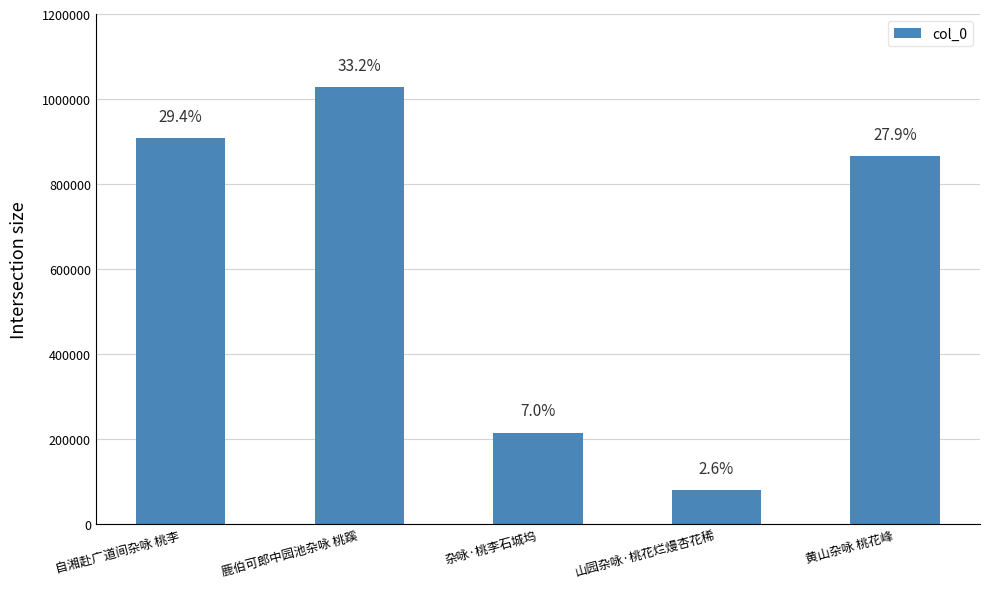

What is the label of the 4th bar from the right?

鹿伯可郎中园池杂咏 桃蹊